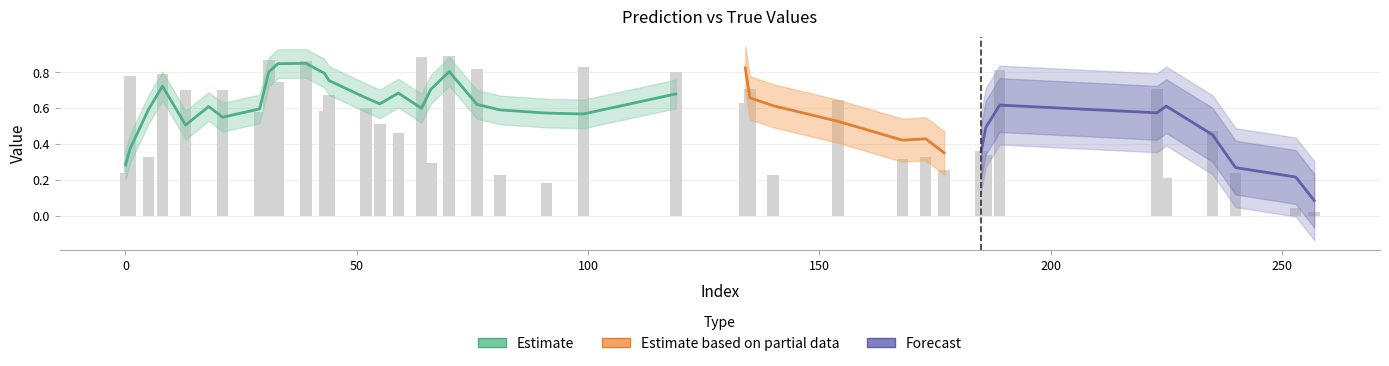

What position from the right is 31?

38